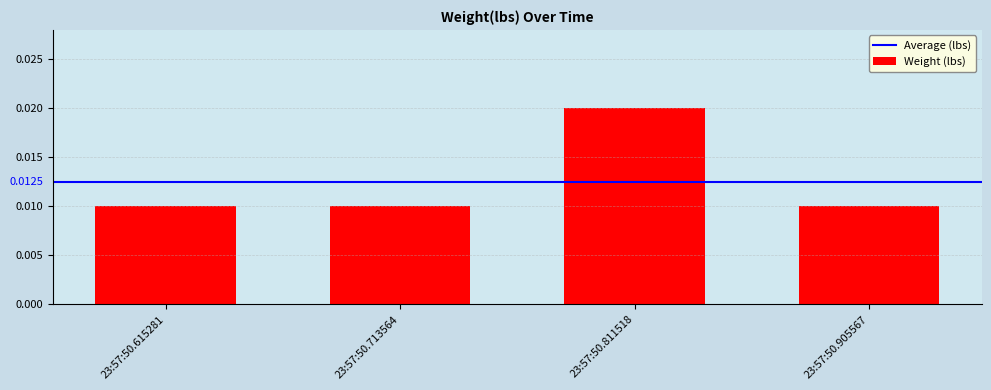

Which label corresponds to the largest value in the chart?

23:57:50.811518